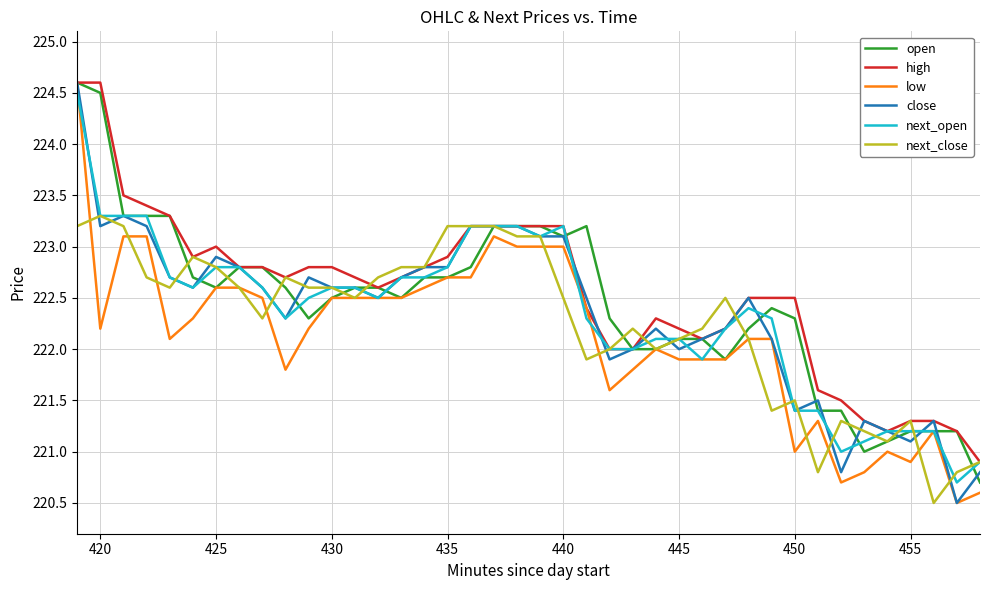

What is the smallest value displayed?

220.5